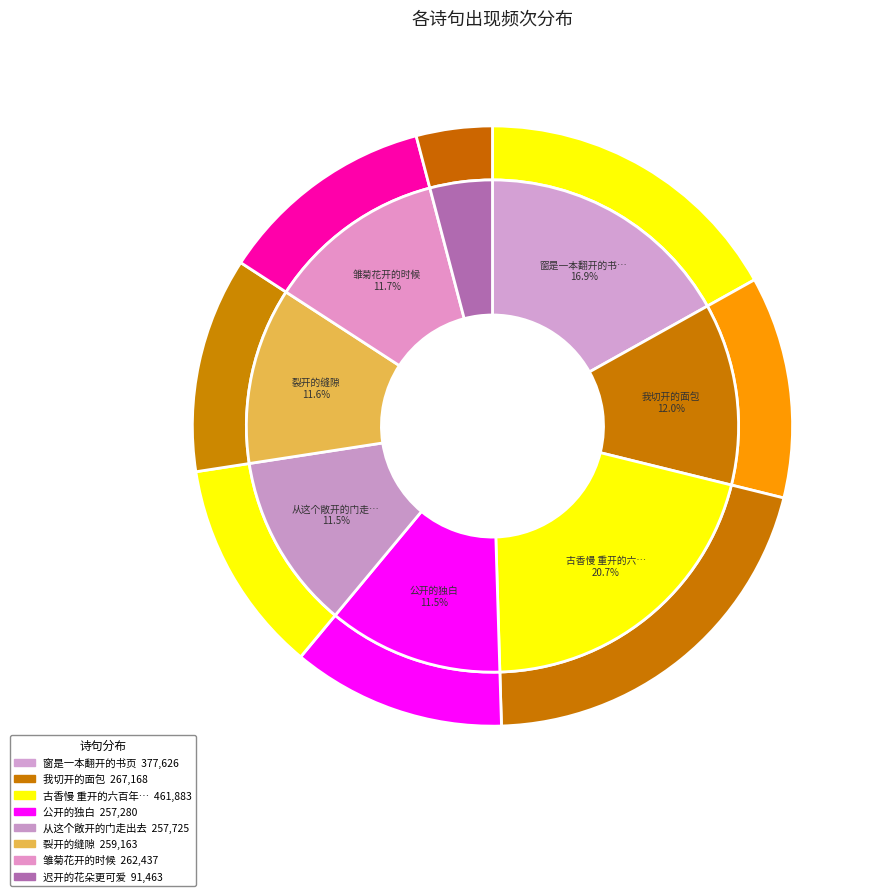

Combined, what portion of the pie is 古香慢 重开的六百年前古莲子 and 裂开的缝隙?

32.3%